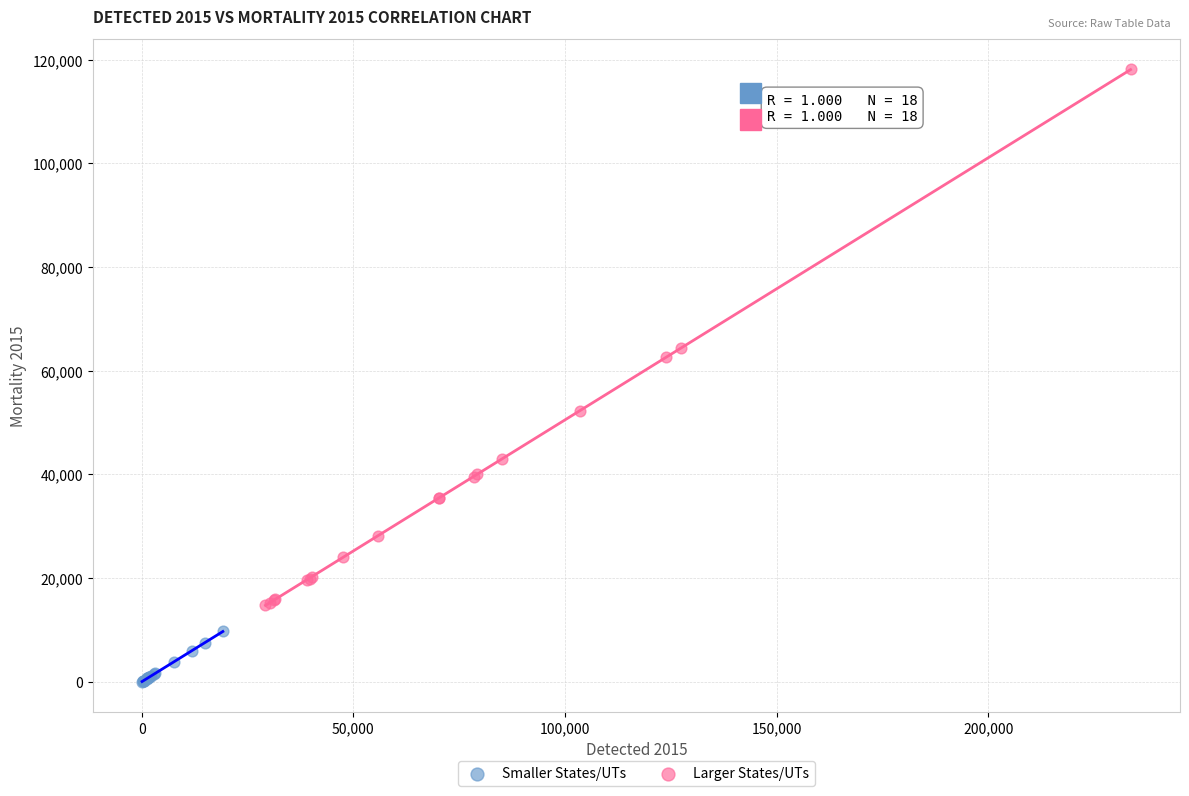

Which series reaches the maximum Y coordinate?

Larger States/UTs